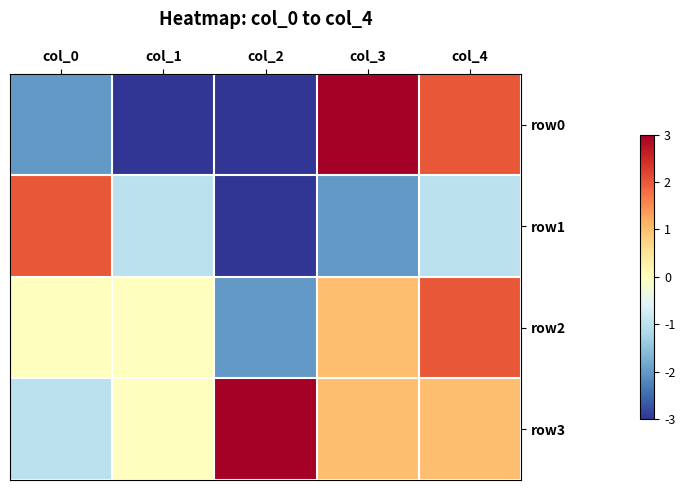

Reading right to left, transcribe all the data shown in this chart.

row0: col_4=2	col_3=3	col_2=-3	col_1=-3	col_0=-2
row1: col_4=-1	col_3=-2	col_2=-3	col_1=-1	col_0=2
row2: col_4=2	col_3=1	col_2=-2	col_1=0	col_0=0
row3: col_4=1	col_3=1	col_2=3	col_1=0	col_0=-1